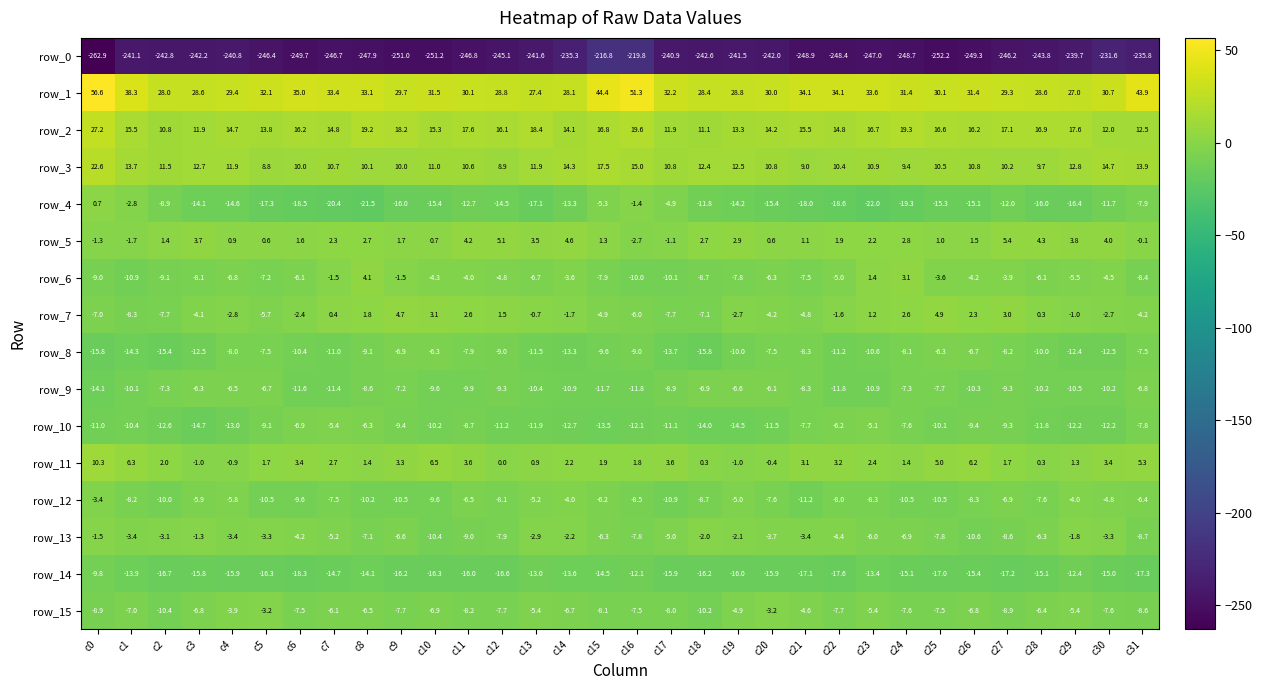

Read the row_3 value at c25.

10.5